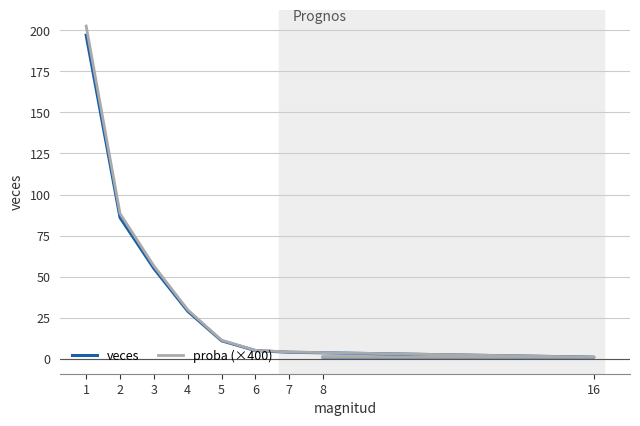

Does the chart display data point markers on the line(s)?

No